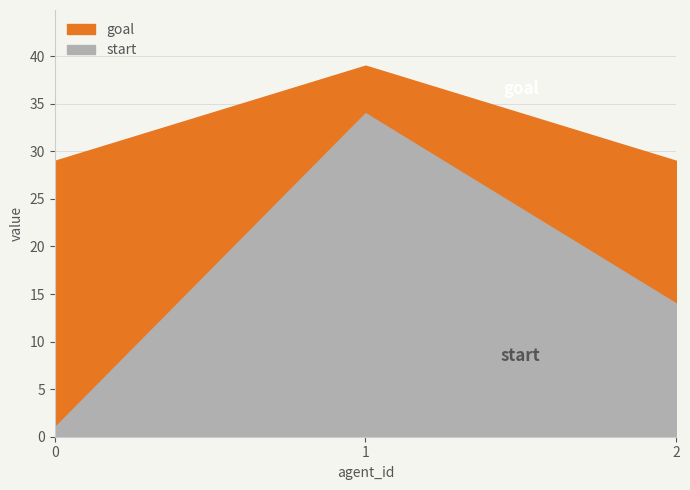

List the series in order of their peak value, lowest first.

start, goal